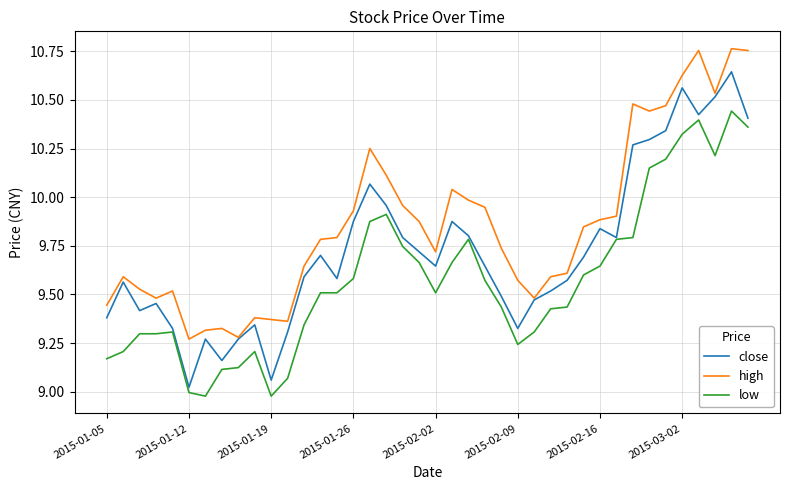

How many lines are shown in the chart?

3